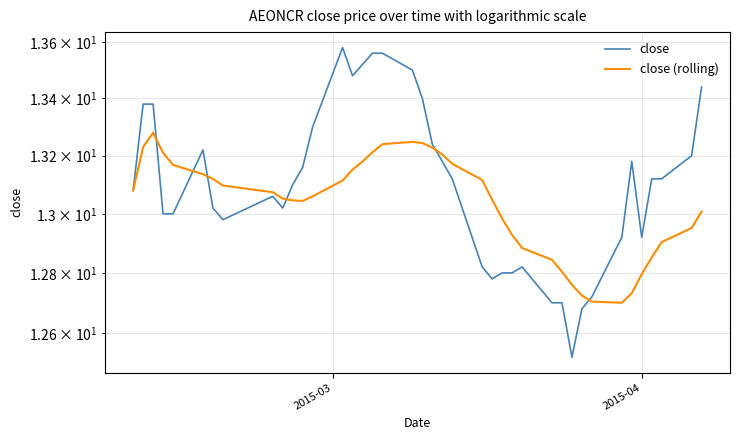

How many values in the close series exceed 13?

25